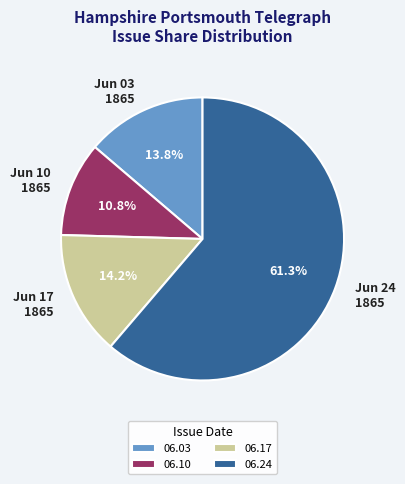

Combined, what portion of the pie is Jun 24 1865 and Jun 17 1865?

75.4%